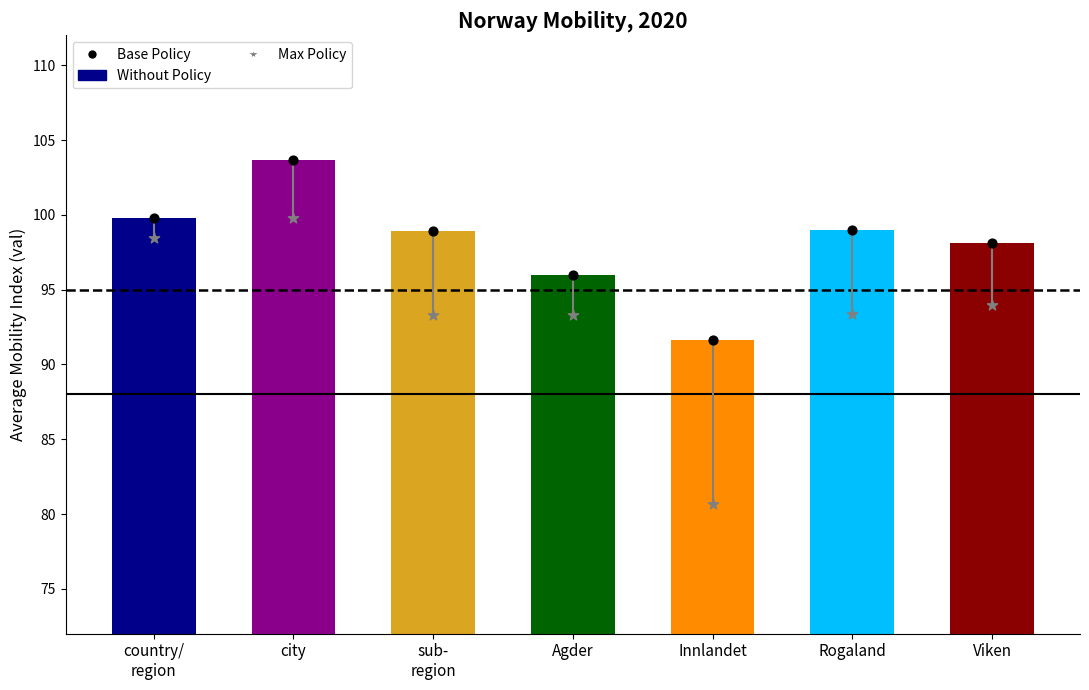

Which series has the largest total across all categories?

Without Policy